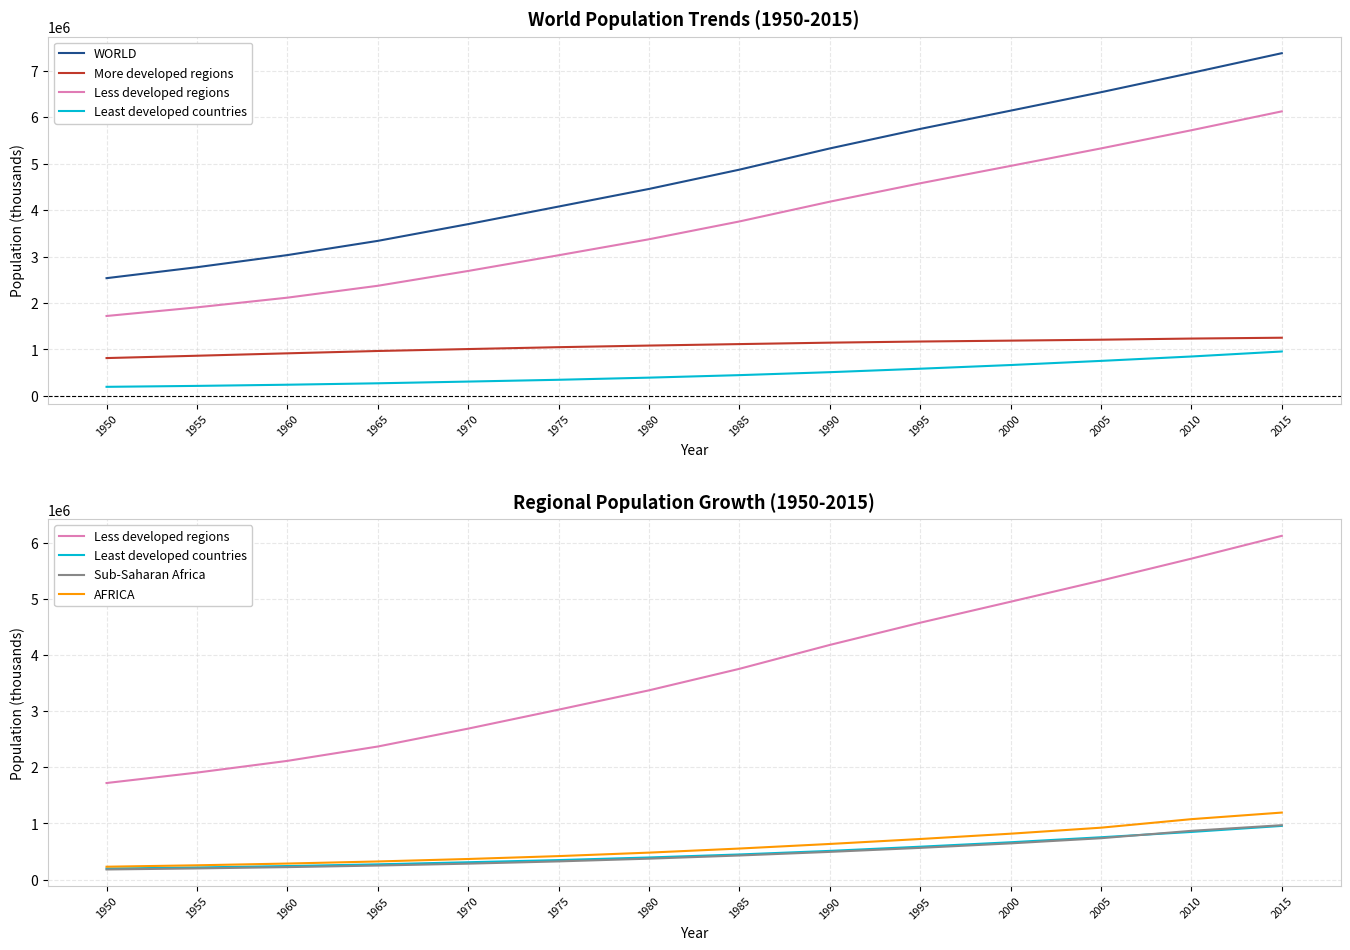

What is the minimum value for WORLD?

2536274.7